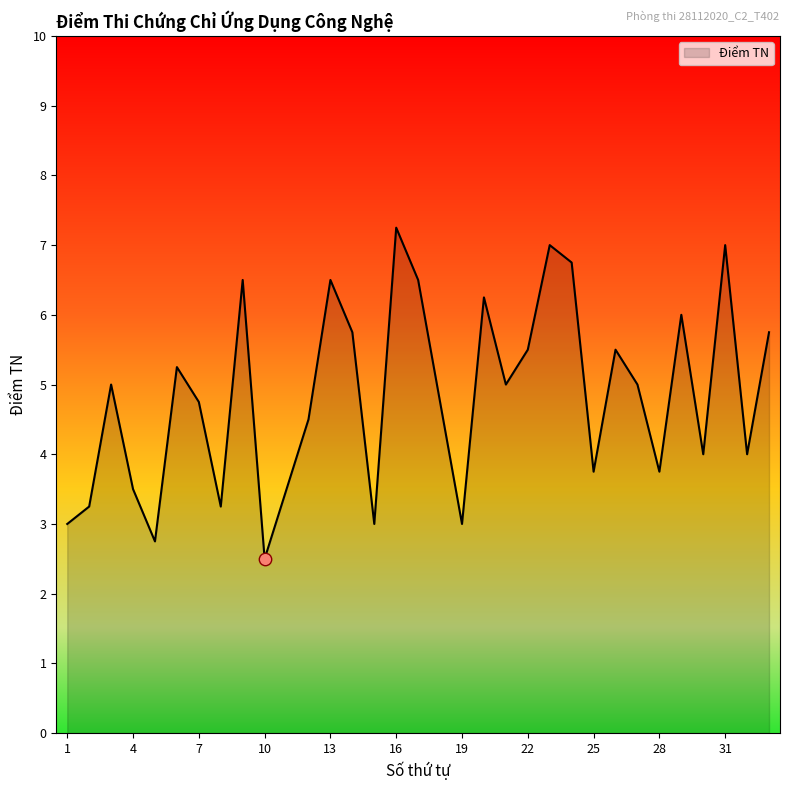

What is the minimum value shown in the chart?

2.5